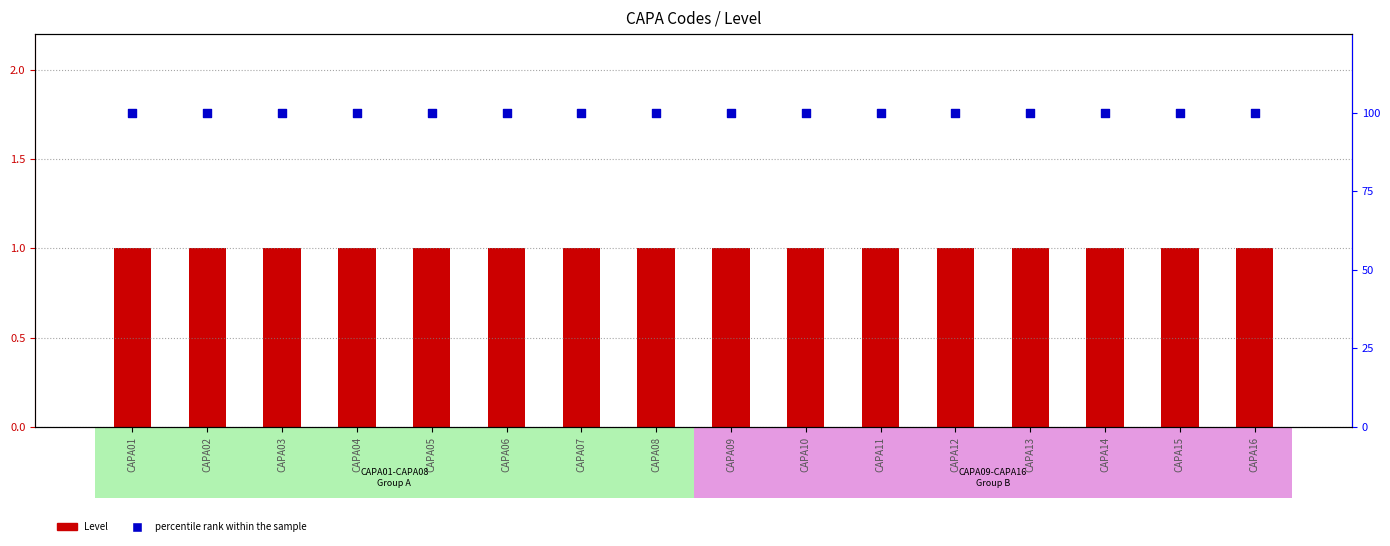

At which category is the sum across all series the highest?

CAPA01